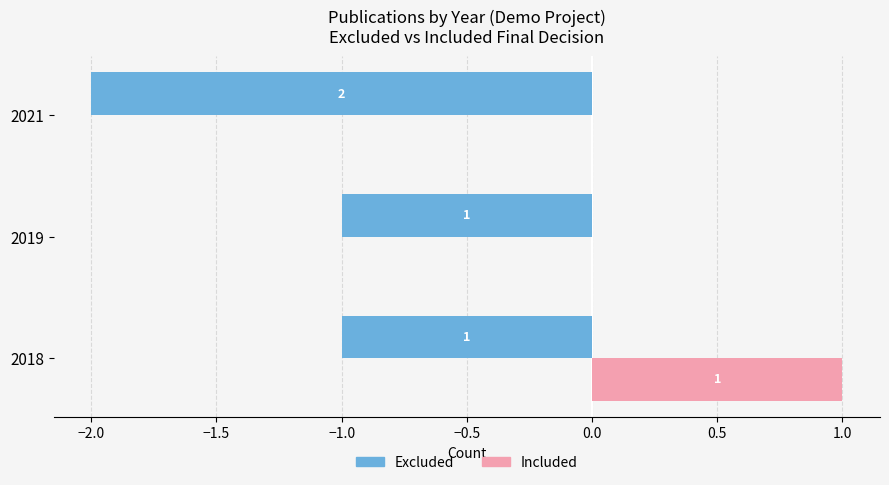

What is the sum of all Included values?

1